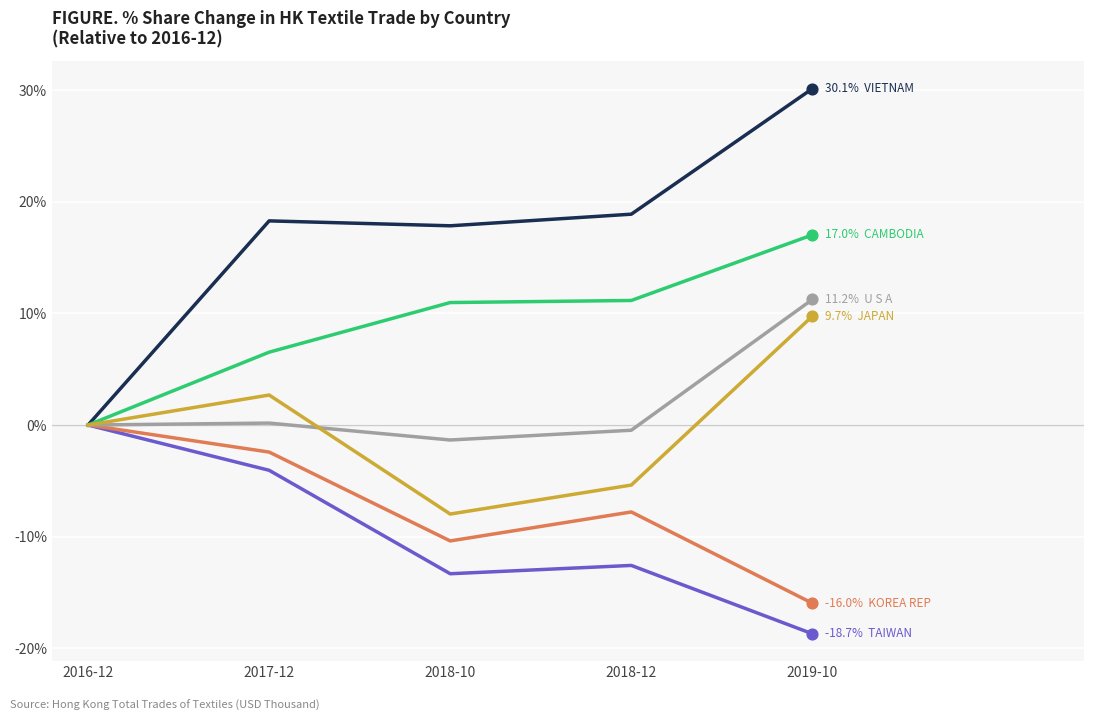

At which category is the sum across all series the highest?

2019-10